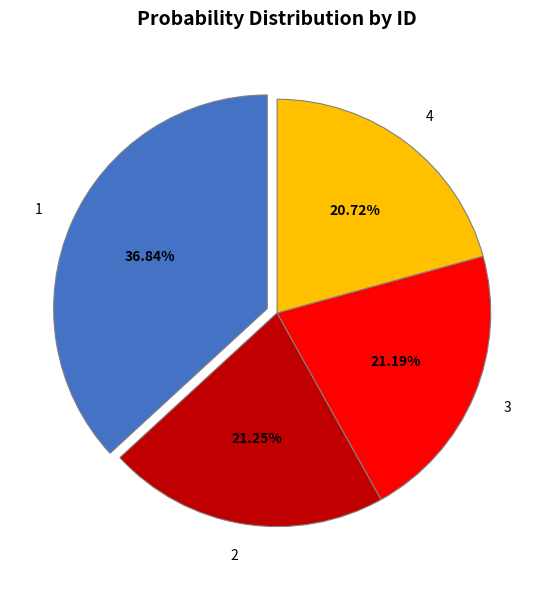

Combined, what portion of the pie is 2 and 4?

42.0%